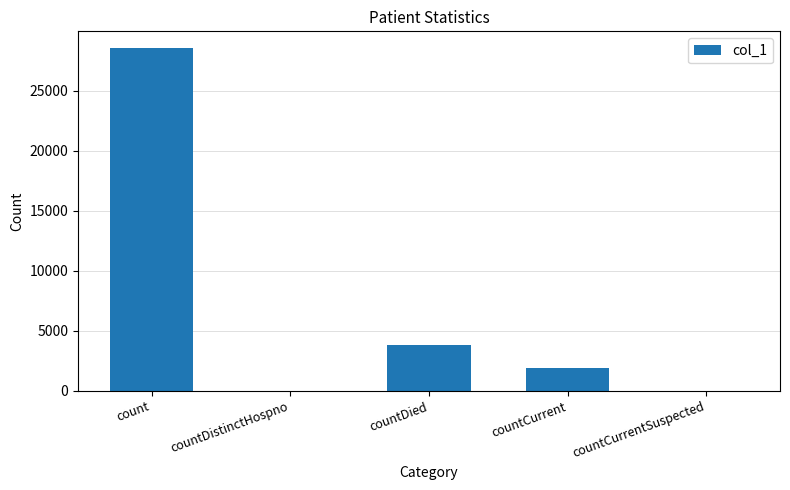

True or false: the data shows 3306 at countCurrent.

False